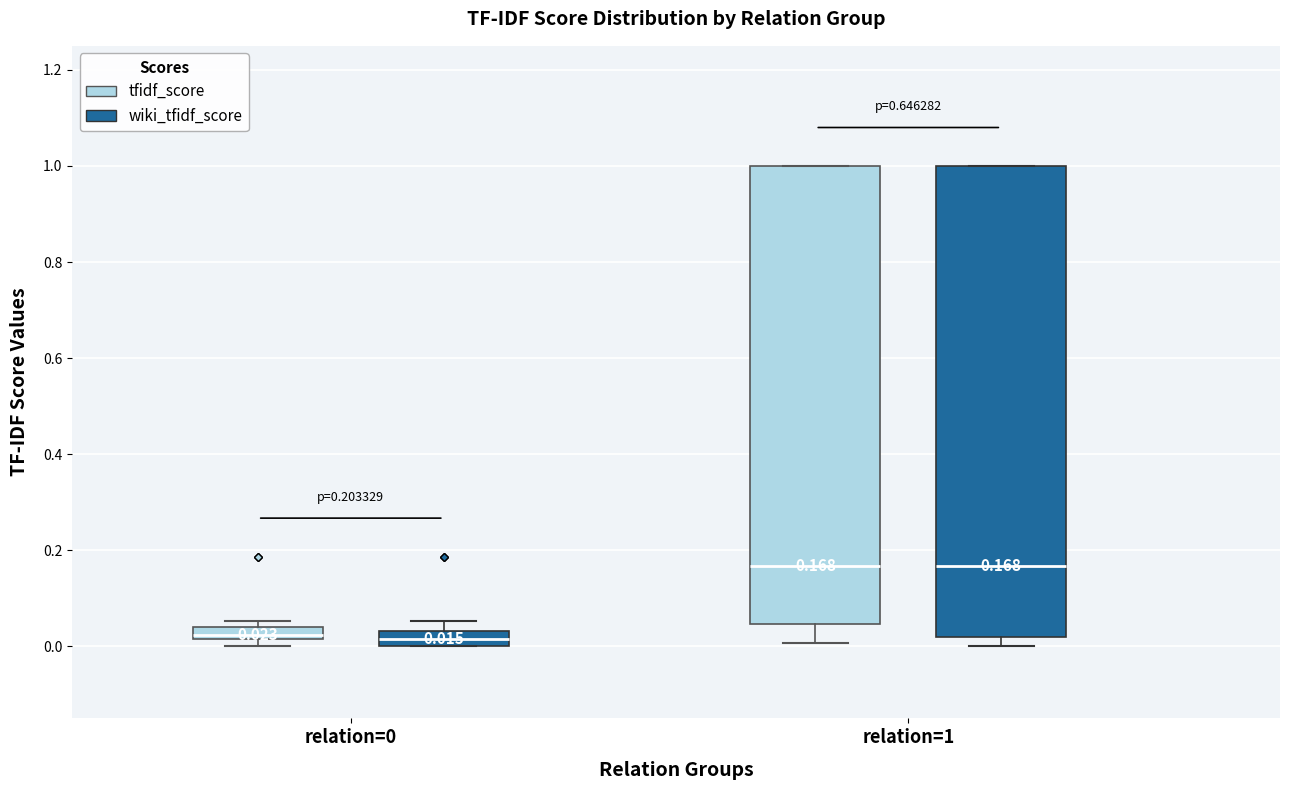

Which box is the tallest, from its lower edge to its upper edge?

relation=1 (wiki_tfidf_score)